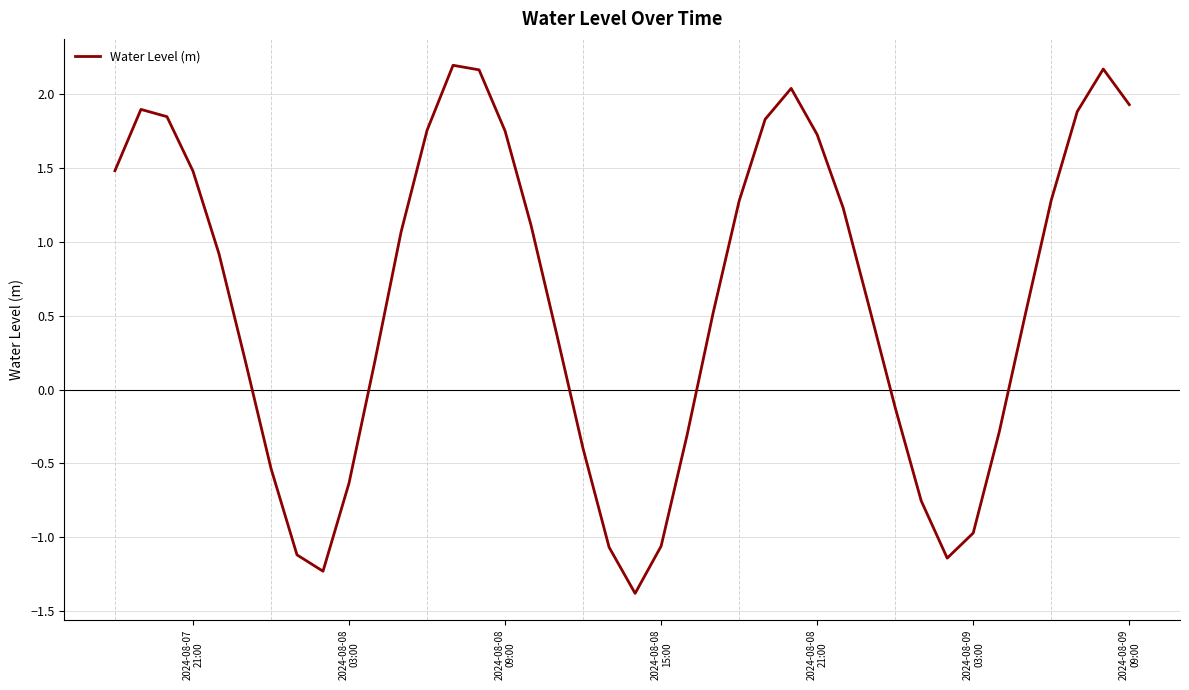

What is the greatest value displayed?

2.2